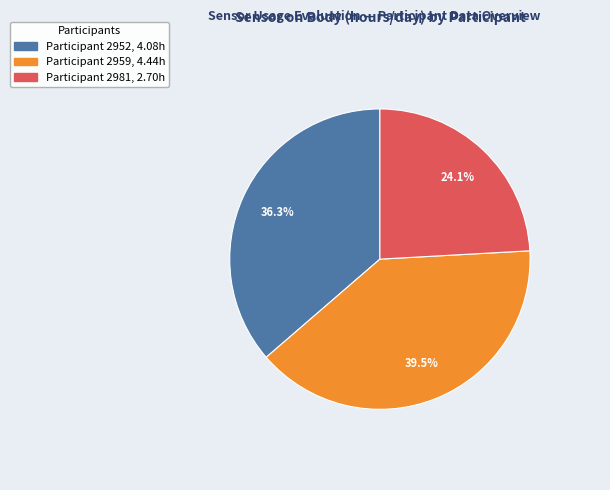

How many slices are in this pie chart?

3